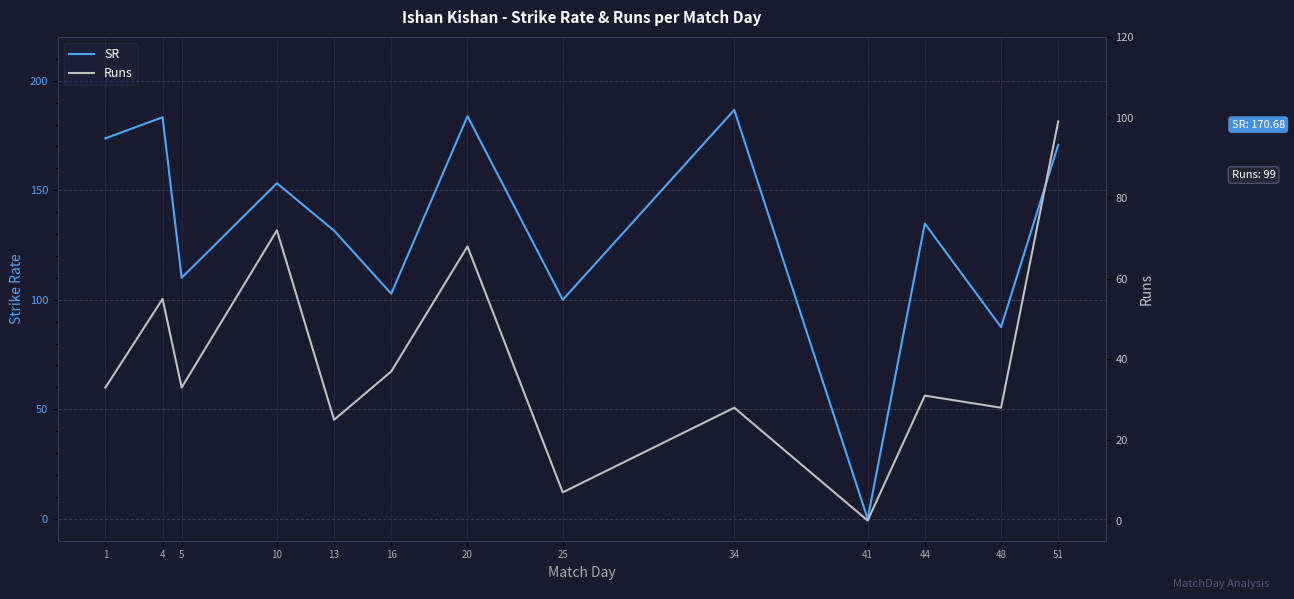

At which category does the chart reach its minimum across all series?

41